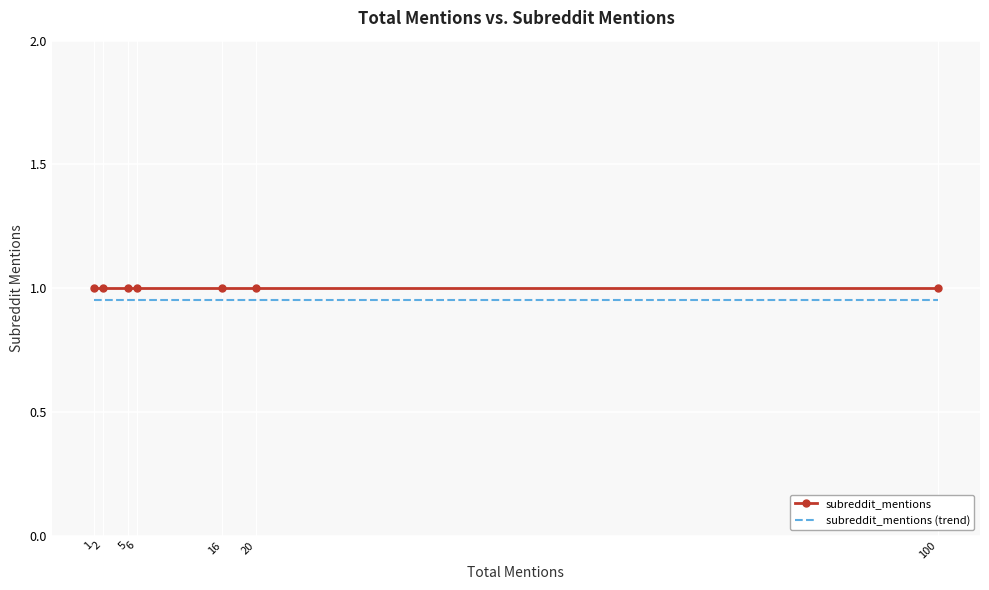

Rank the series by their average value, from lowest to highest.

subreddit_mentions (trend), subreddit_mentions